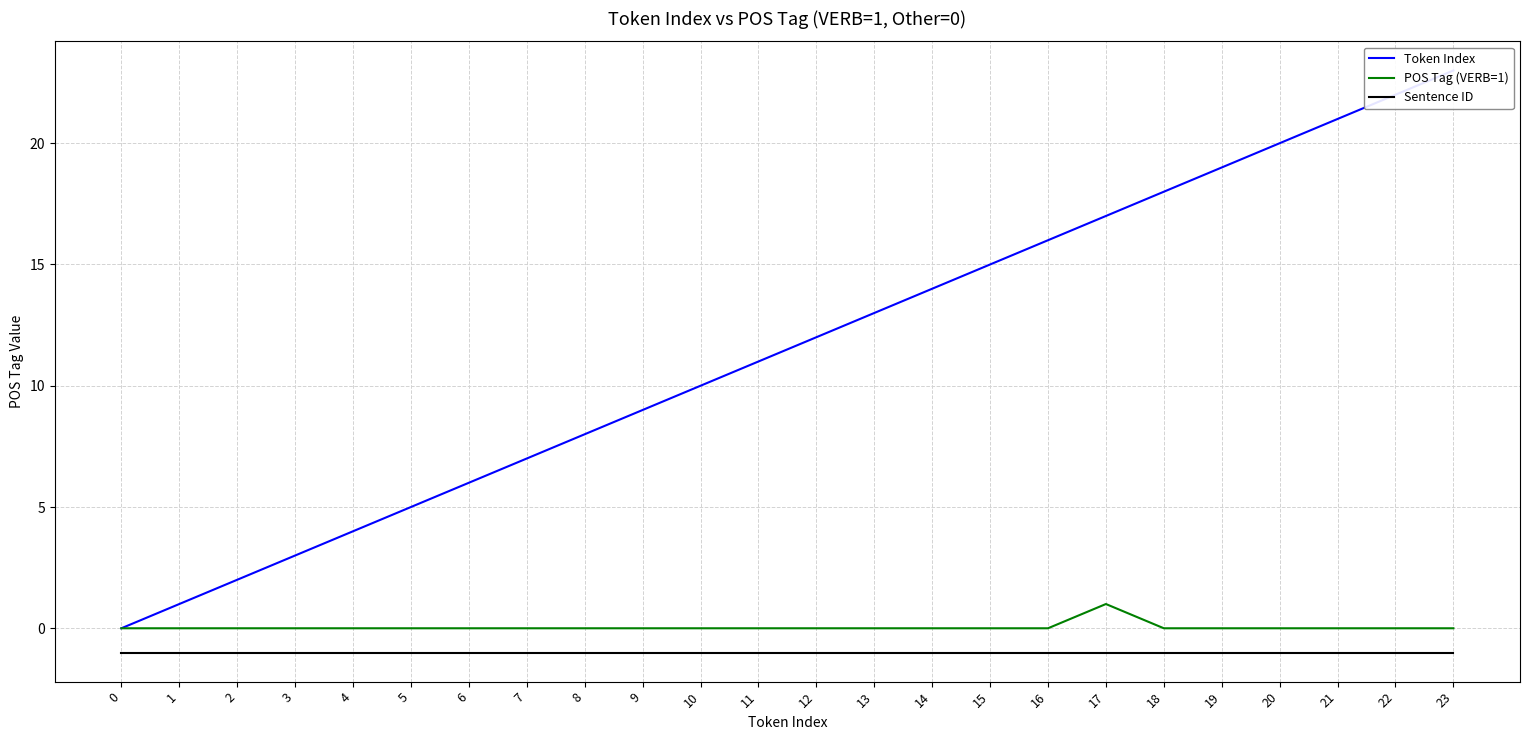

Count the number of categories in the chart.

24